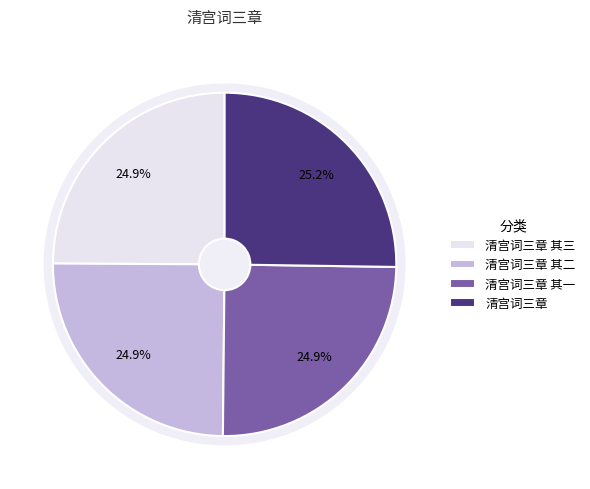

Is there a majority slice in this chart?

No